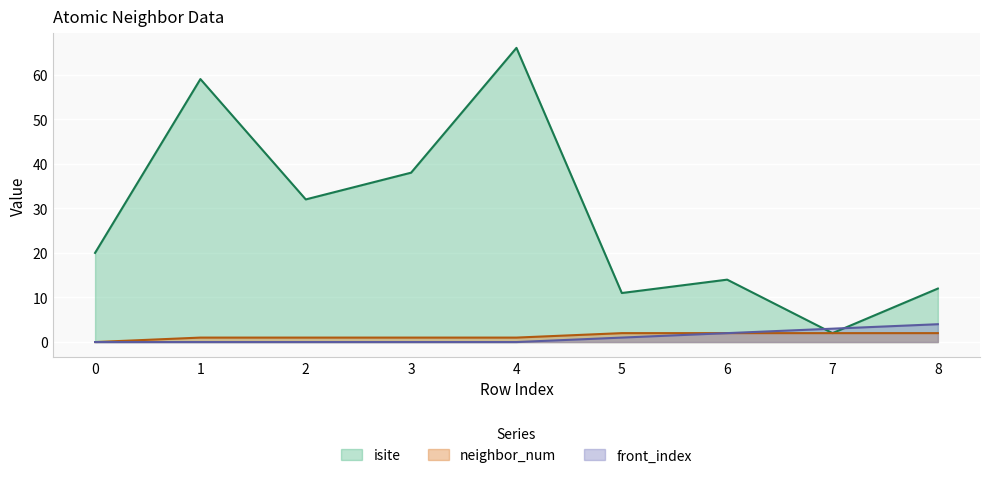

Count the front_index values in the range 0 to 2.

7